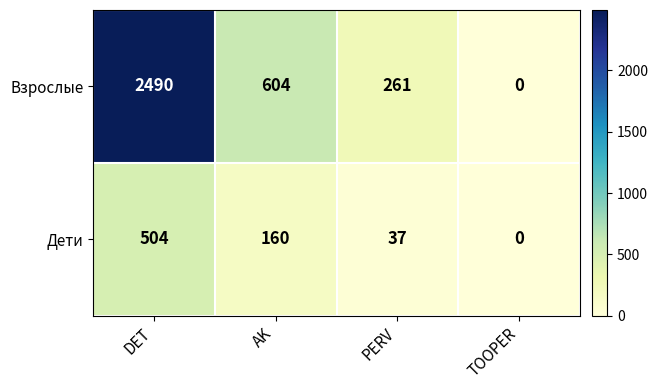

What is the difference between the Взрослые values at TOOPER and PERV?

261